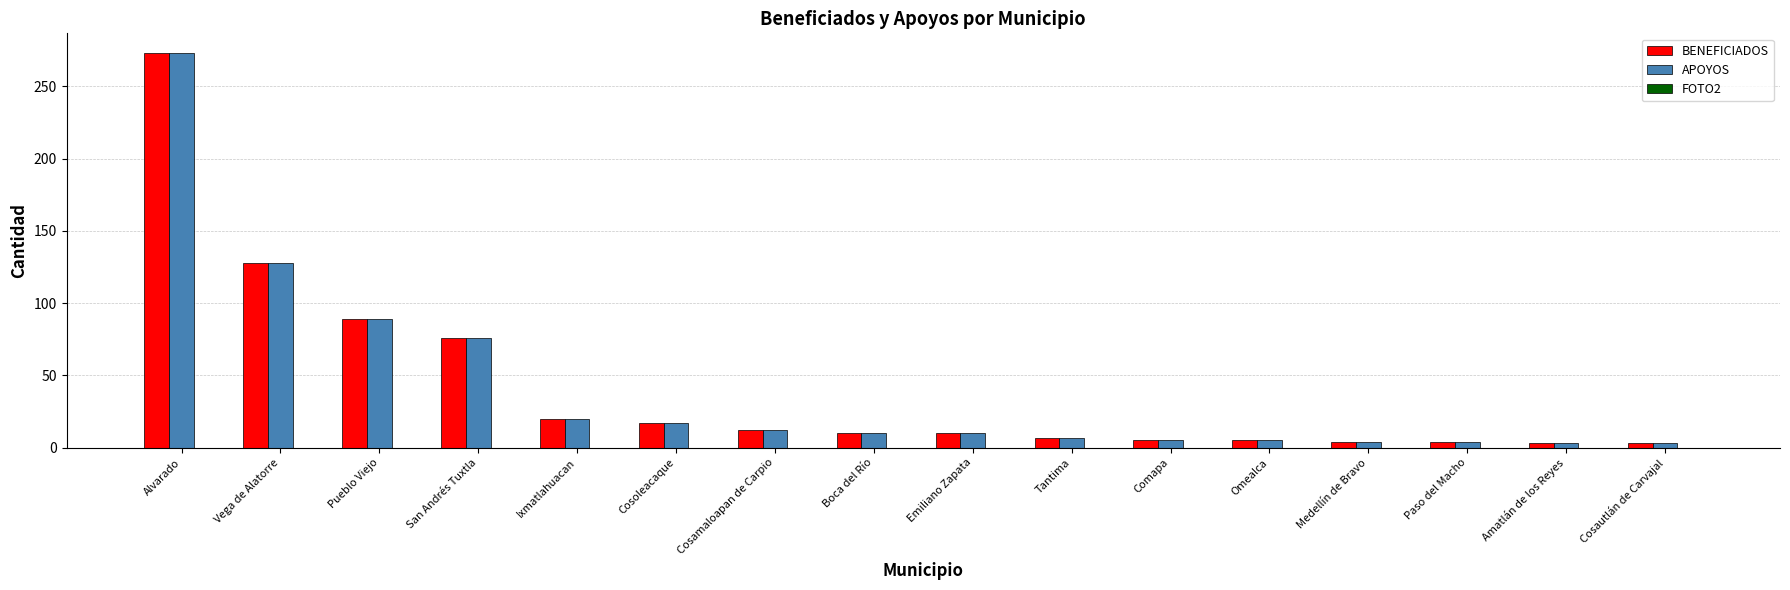

What is the total value across all series at Alvarado?

546